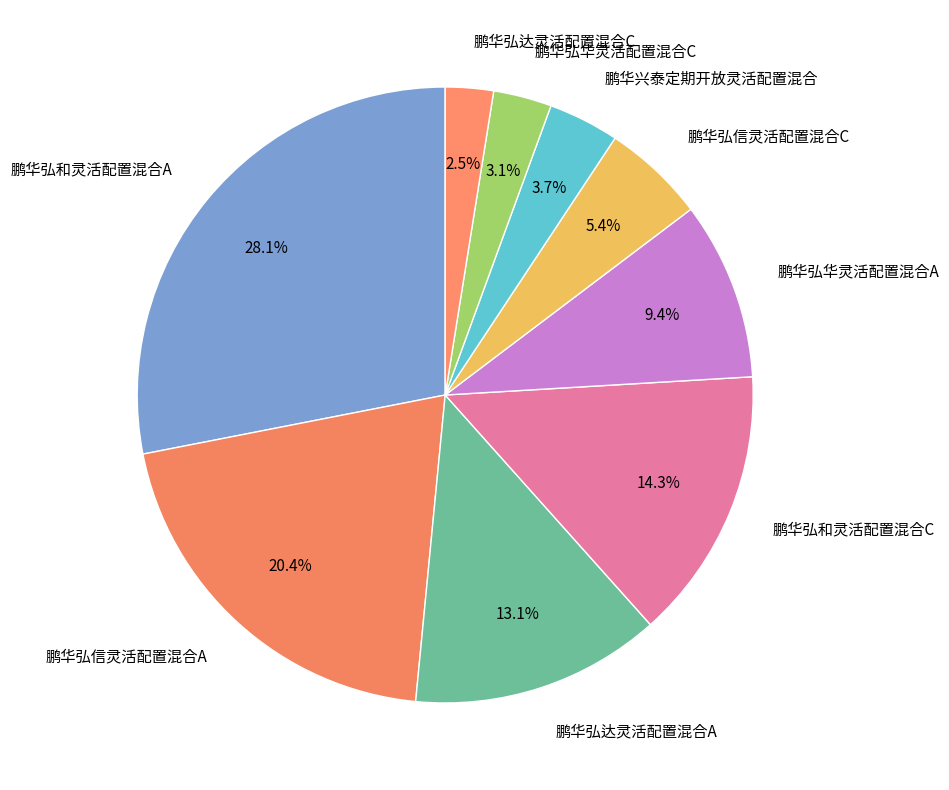

Is the sum of 鹏华弘华灵活配置混合C and 鹏华弘信灵活配置混合C greater than half?

No